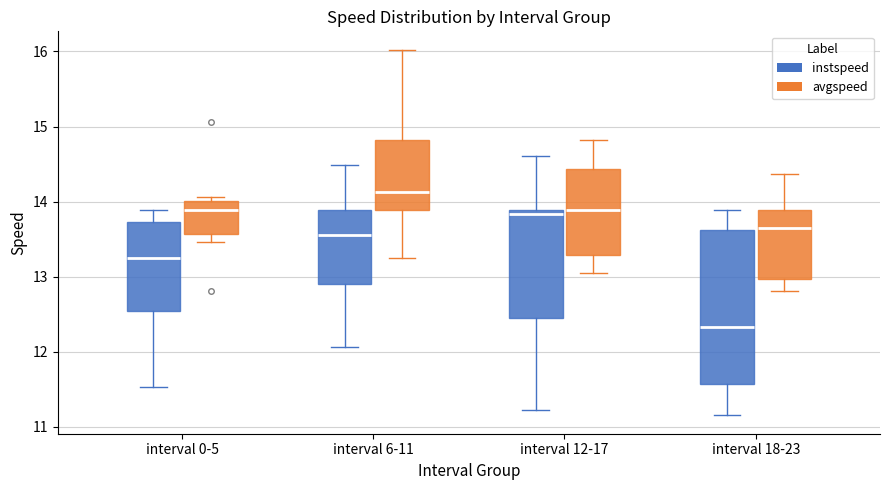

Where does the median line of the box for interval 6-11 (avgspeed) sit on the y-axis? The values are not printed on the chart, so give them approximately, as read against the axis.

14.1